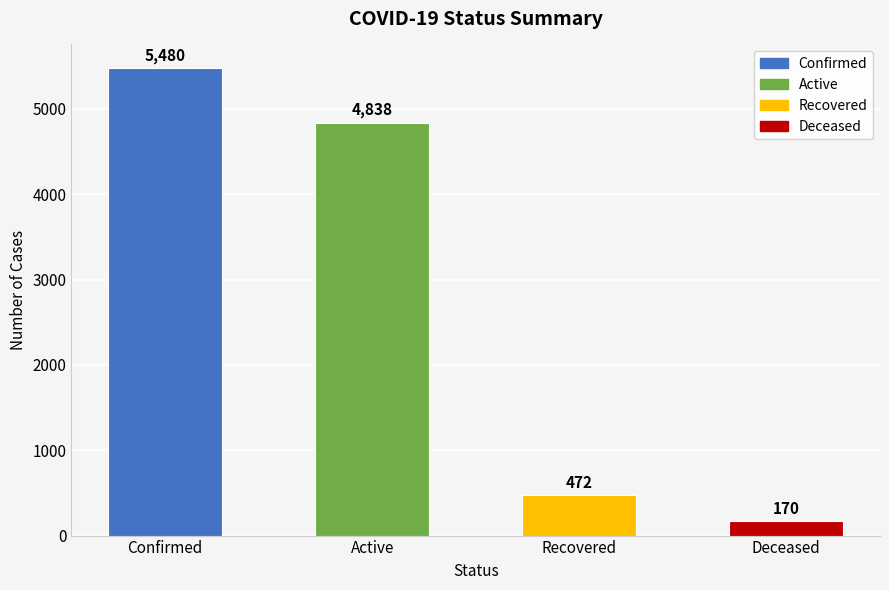

What position from the left is Confirmed?

1